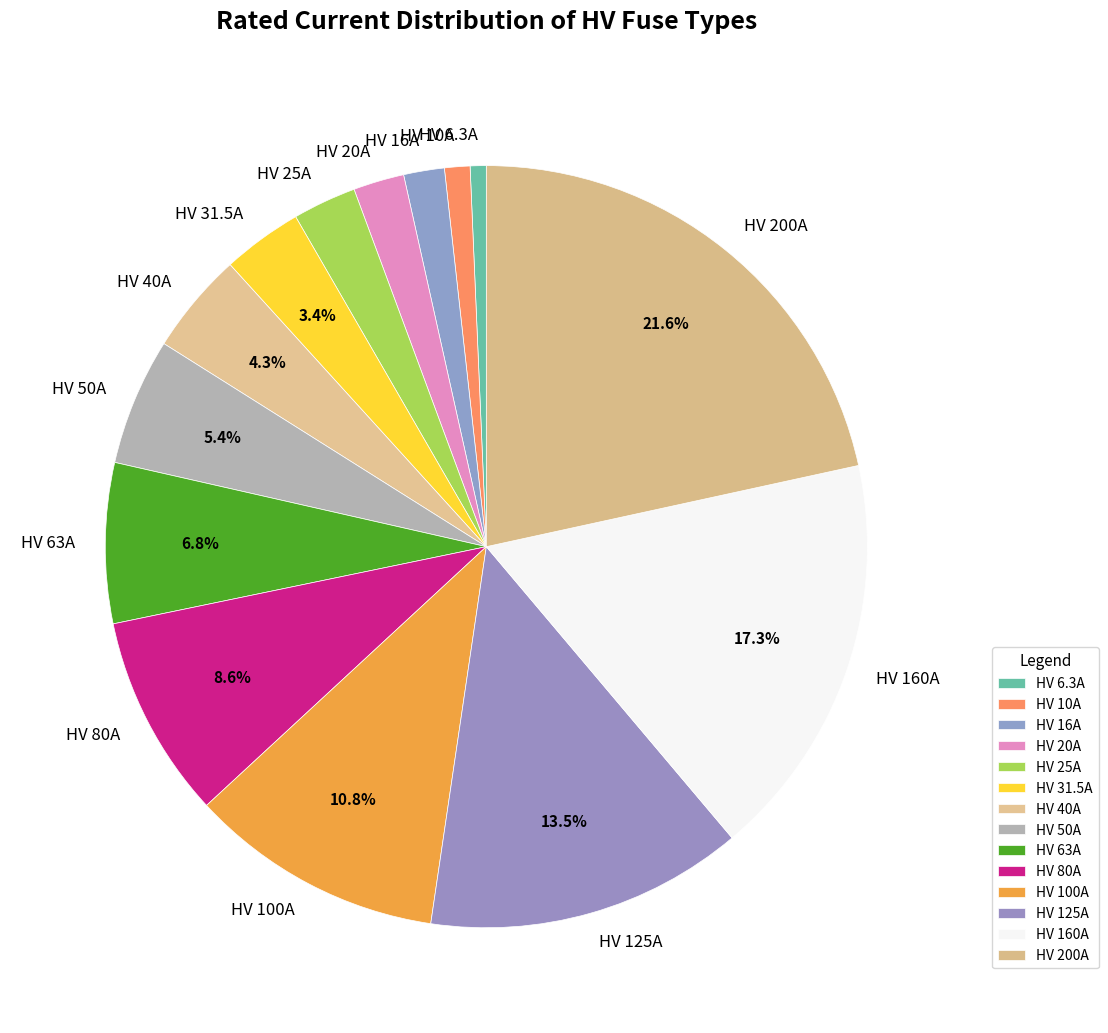

Combined, do HV 200A and HV 125A account for over 50%?

No